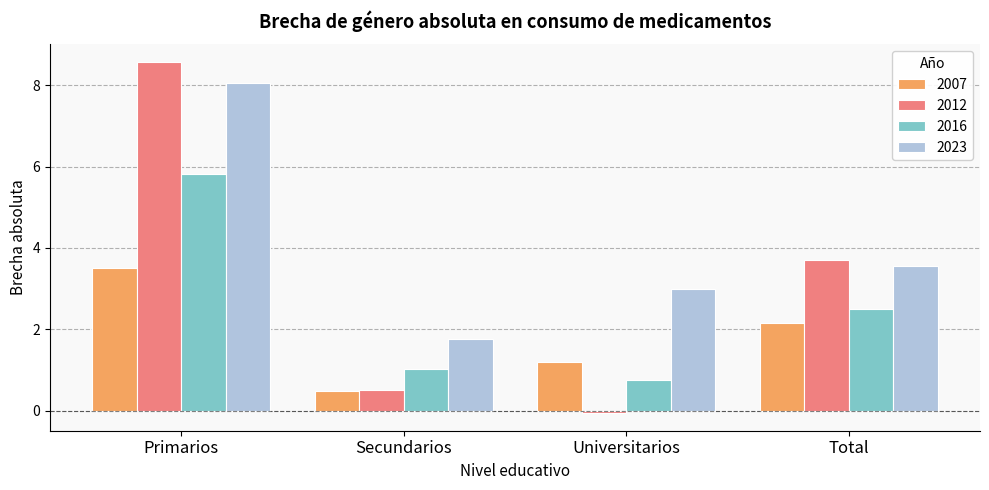

What is the difference between the 2007 values at Universitarios and Primarios?

2.3